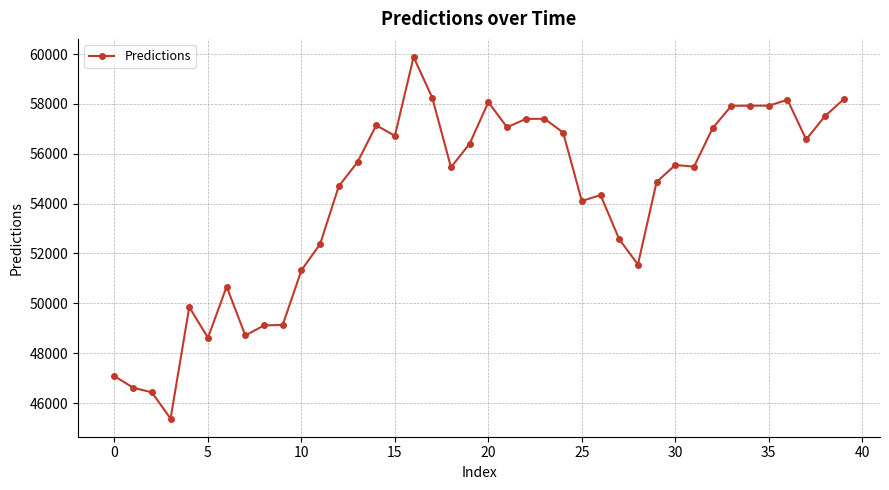

What is the sum of all values?

2166008.9